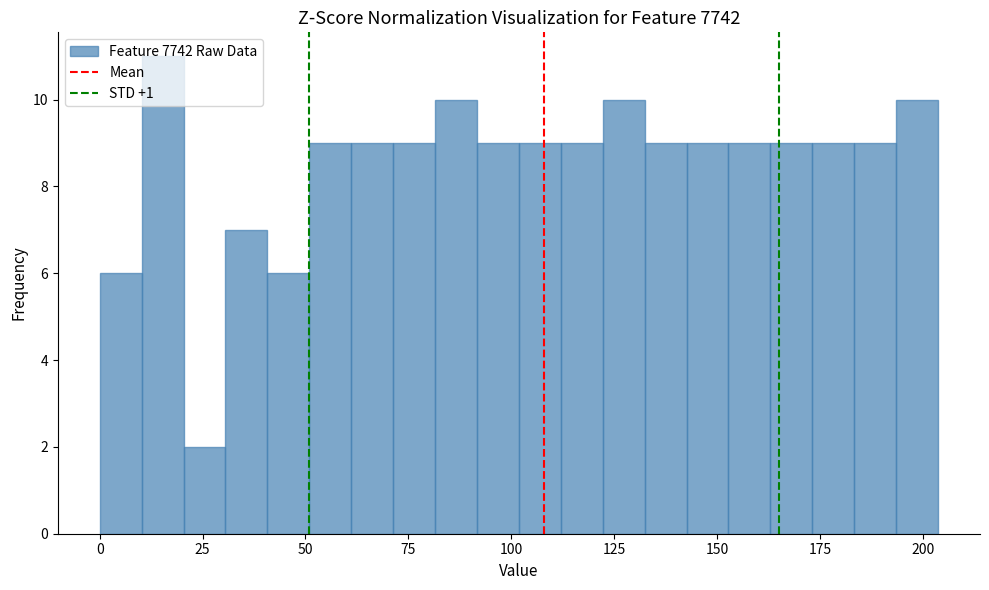

Read against the x-axis, roughly where is the centre of the tallest bar?

15